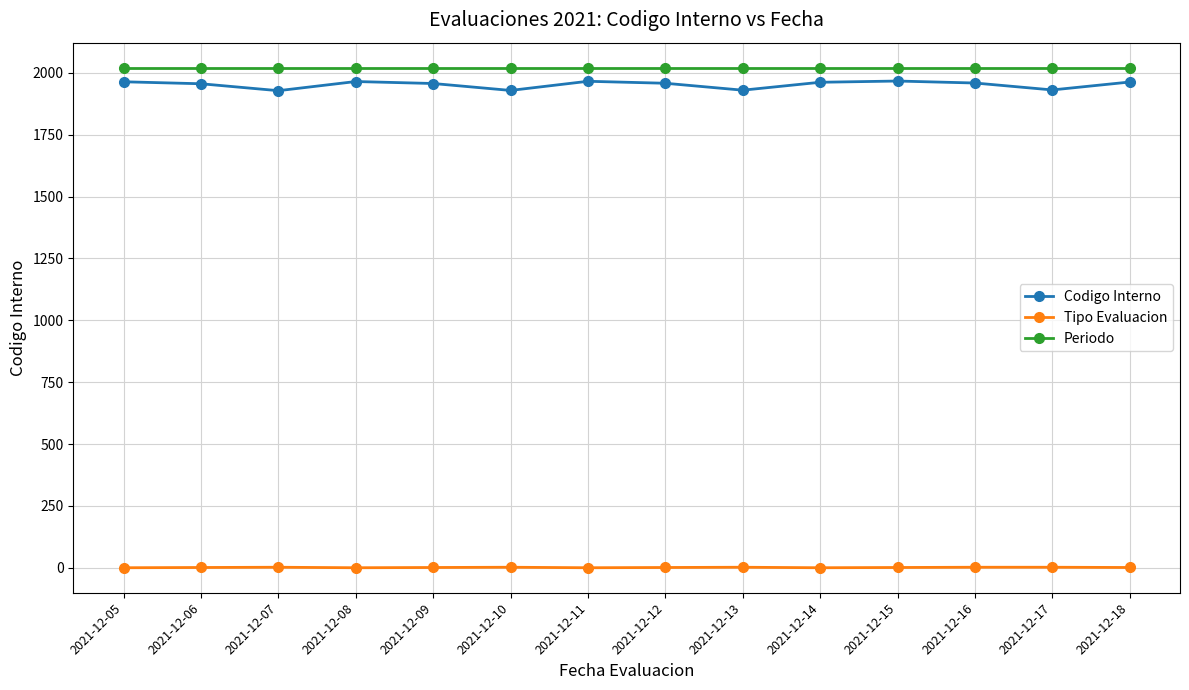

At how many categories does at least one series exceed 1660?

14